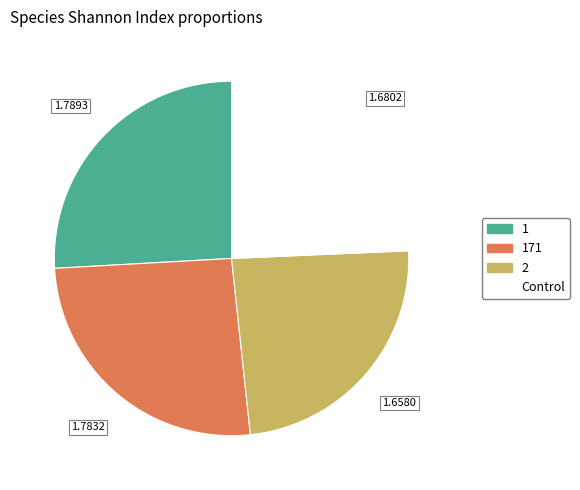

Approximately how many times larger is the value at 171 compared to 2?

1.1